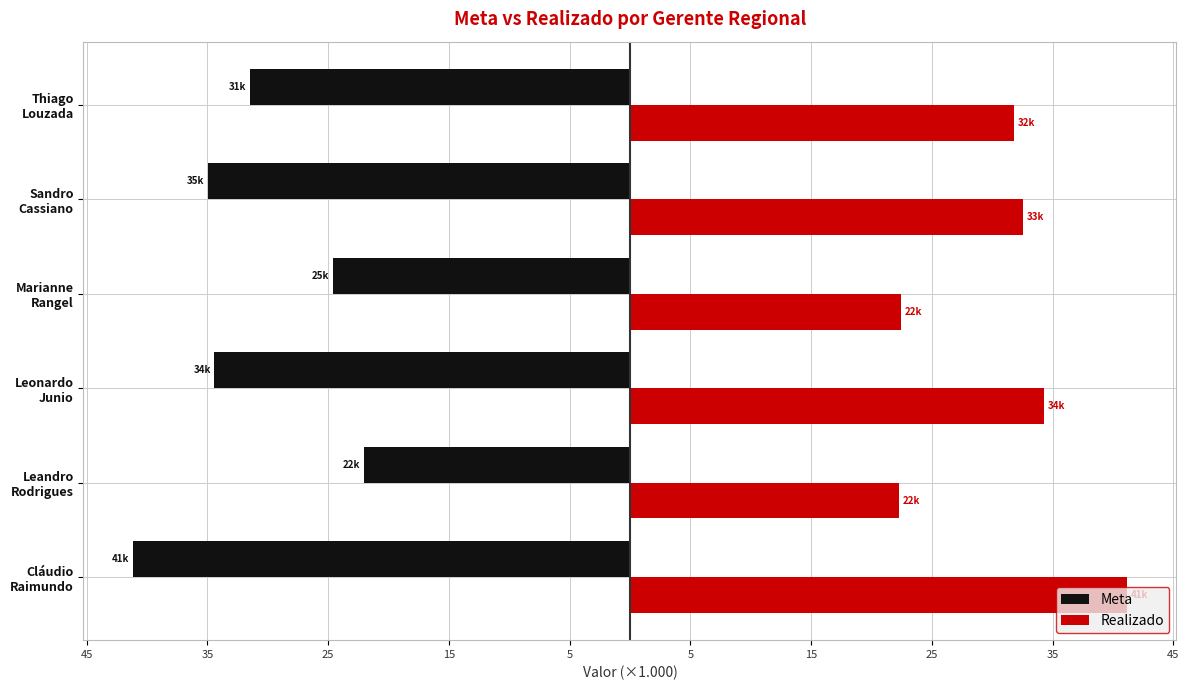

What are all the series names shown in the legend?

Meta, Realizado